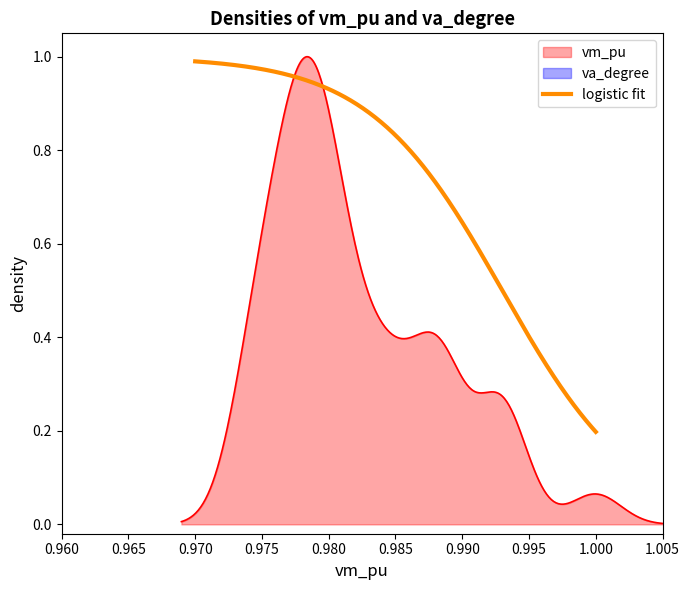

Rank the series by their maximum value, from highest to lowest.

vm_pu, va_degree